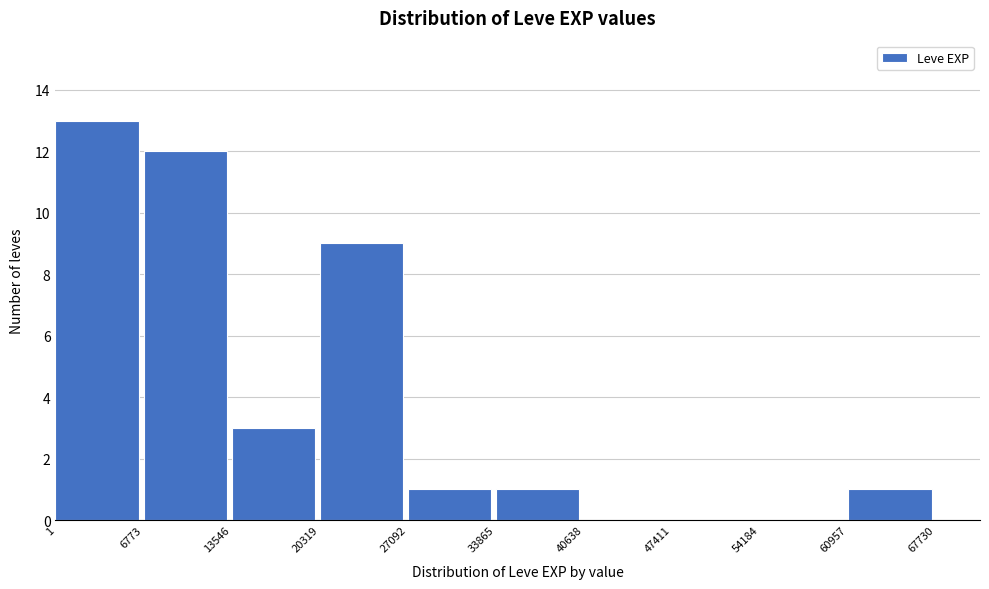

Which range on the x-axis has the tallest bar?

1 to 6773